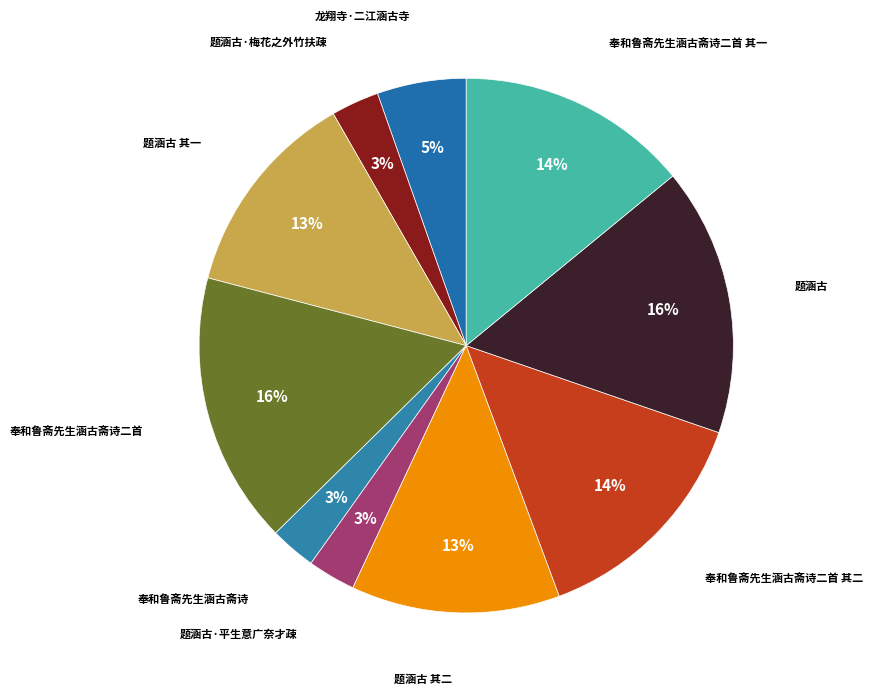

True or false: 奉和鲁斋先生涵古斋诗 accounts for 14% of the total.

False